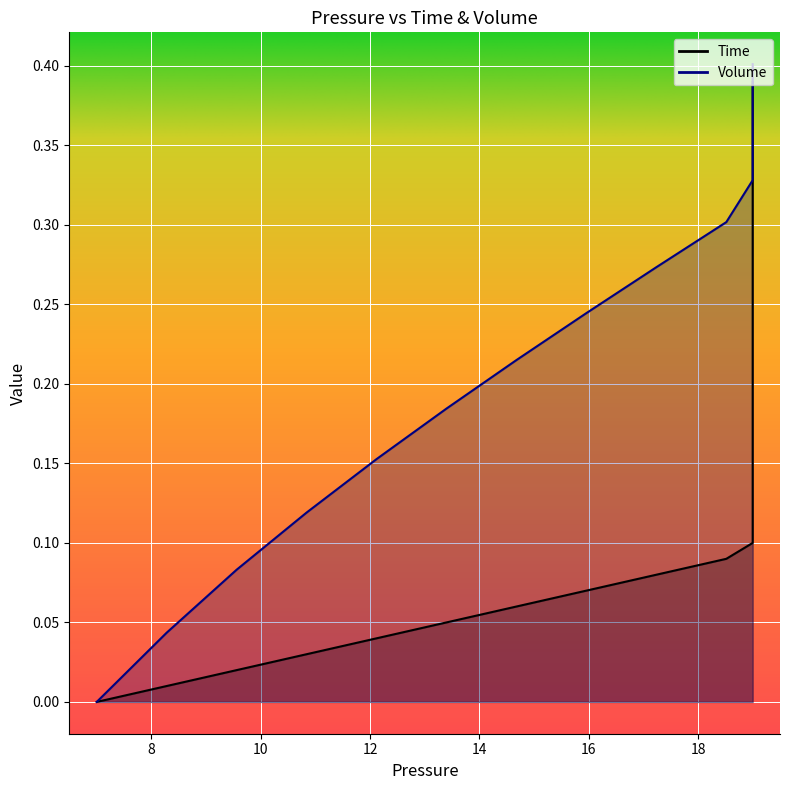

List the series in order of their overall mean, highest first.

Volume, Time